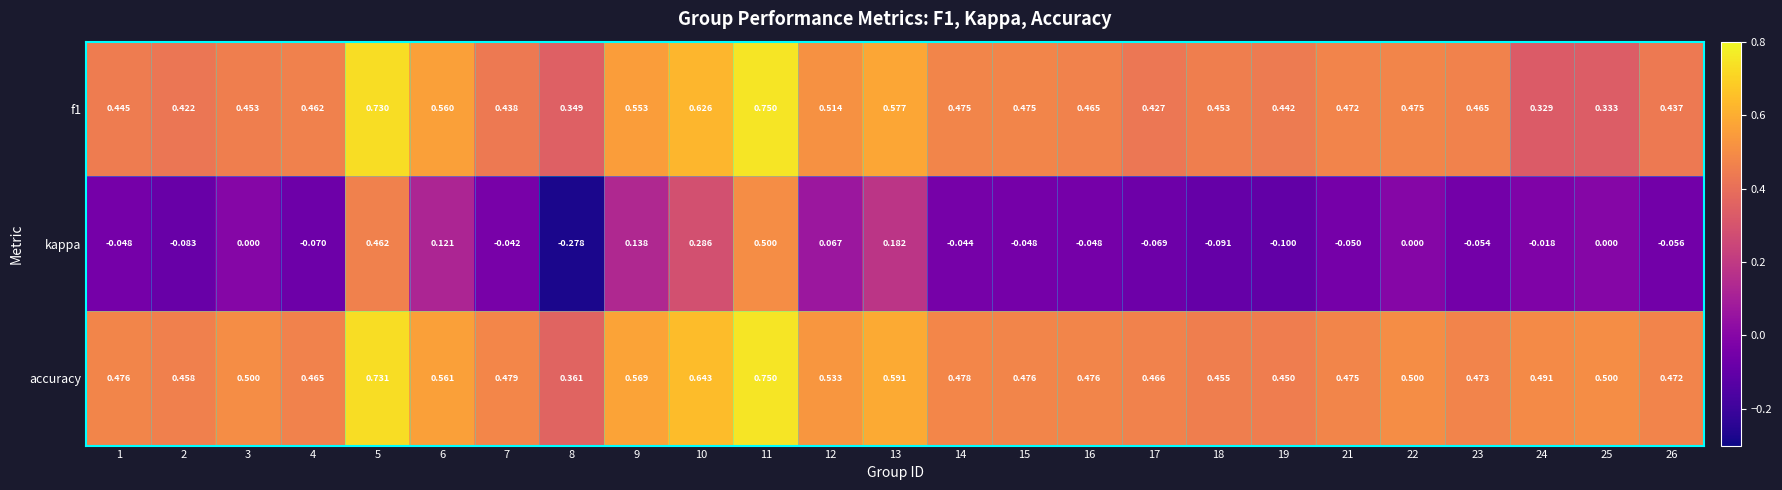

At which category does the chart reach its peak across all series?

11